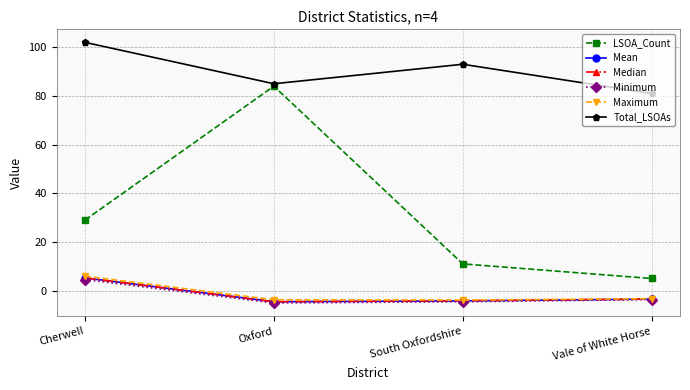

Which series changed the most between Cherwell and Oxford?

LSOA_Count